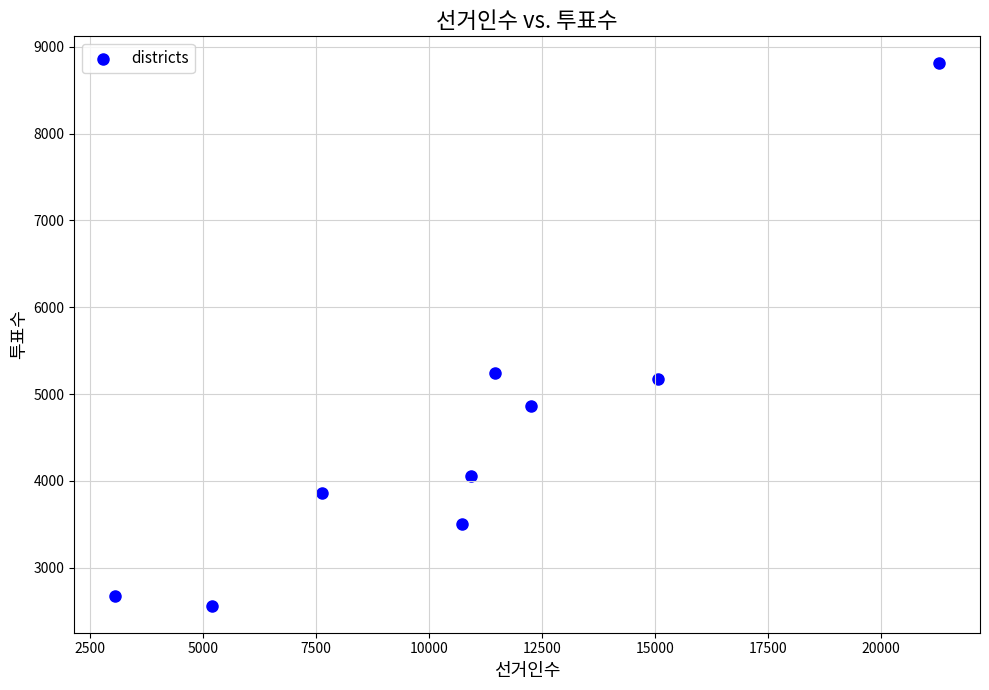

What is the average X value?

10850